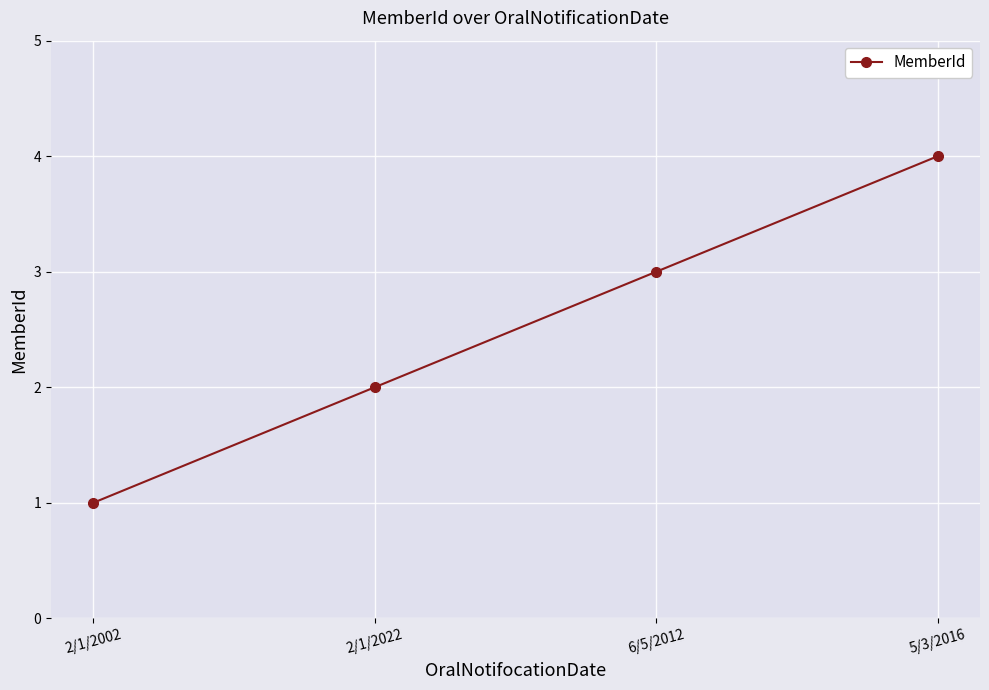

What is the smallest value displayed?

1